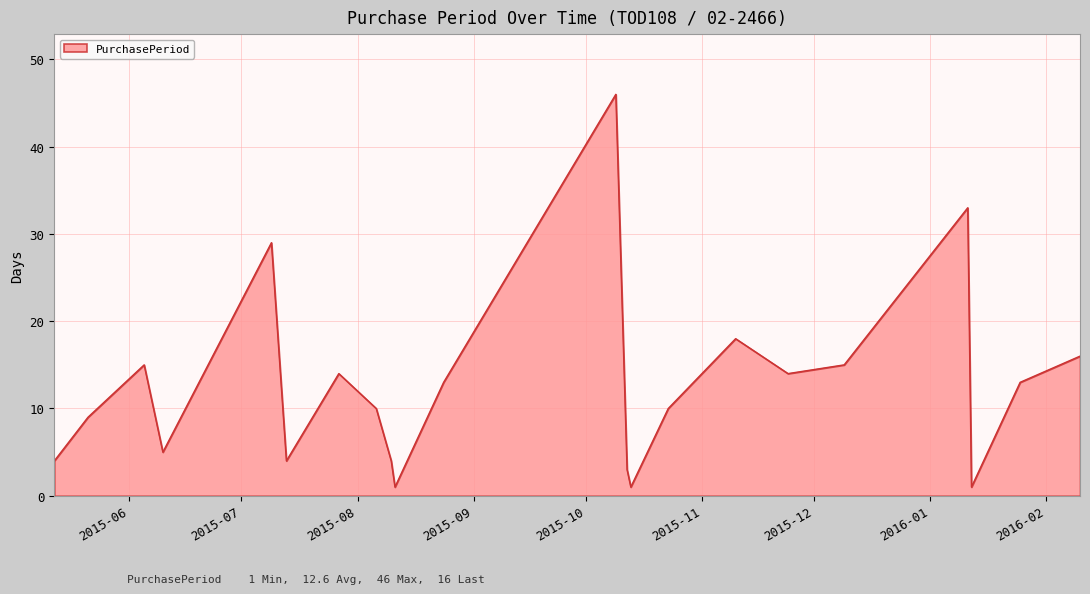

How many lines are shown in the chart?

1